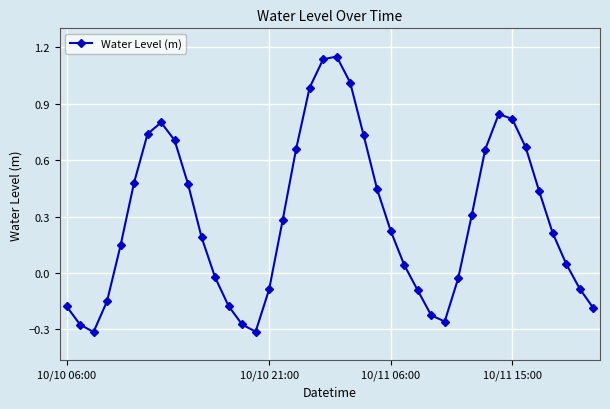

What is the sum of all values?

11.5